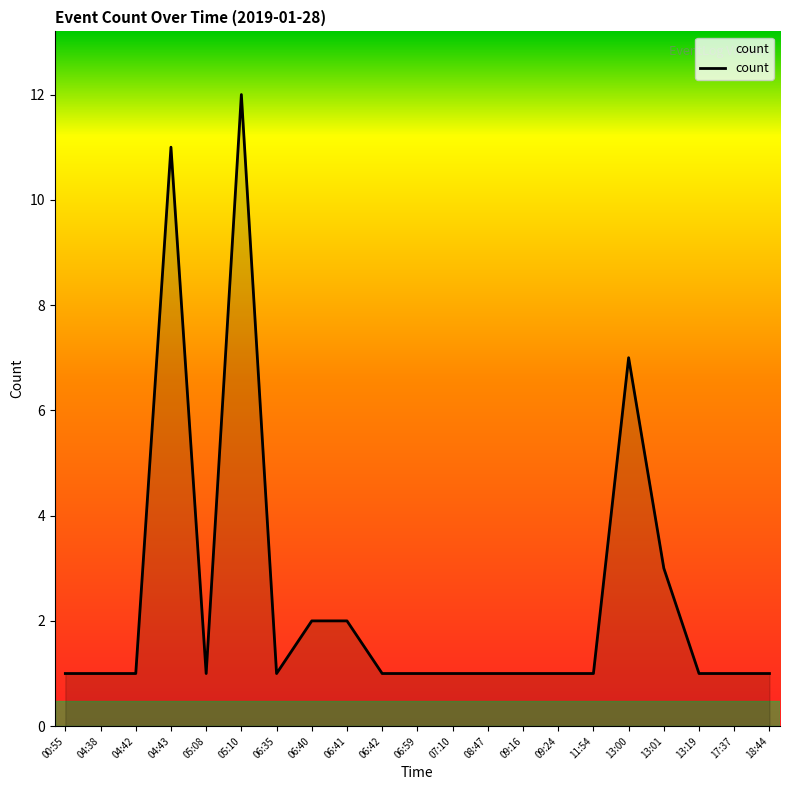

What is the difference between the second highest and second lowest values?

10